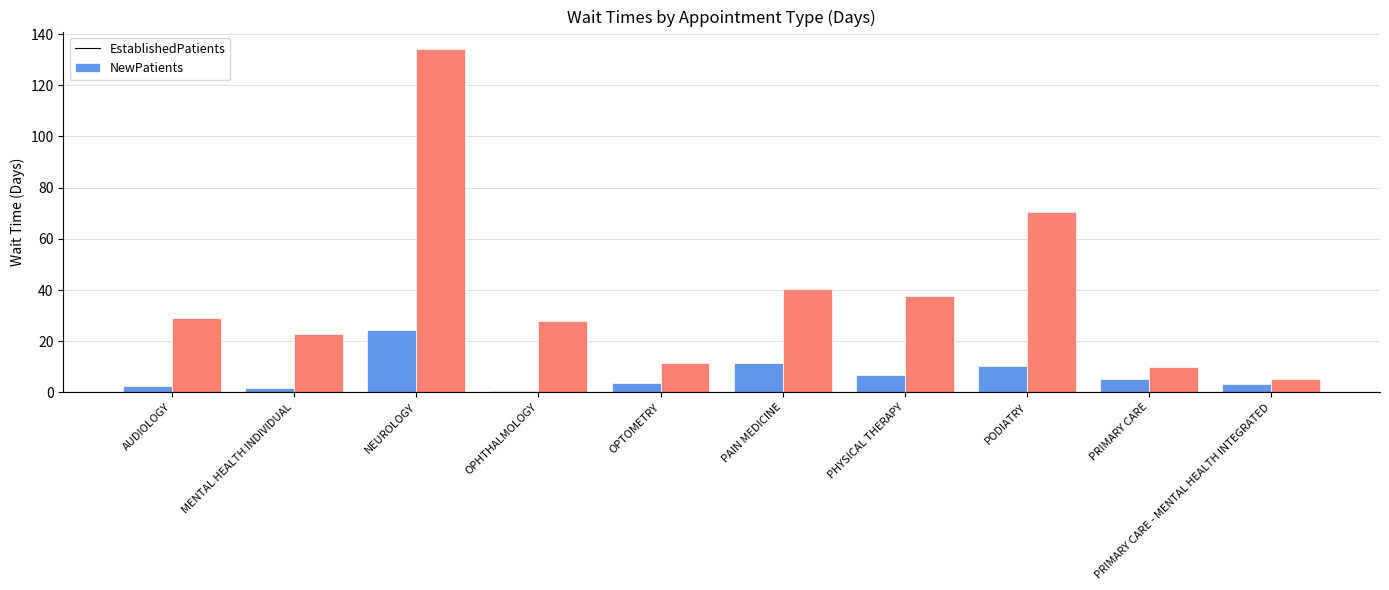

What are all the series names shown in the legend?

EstablishedPatients, NewPatients